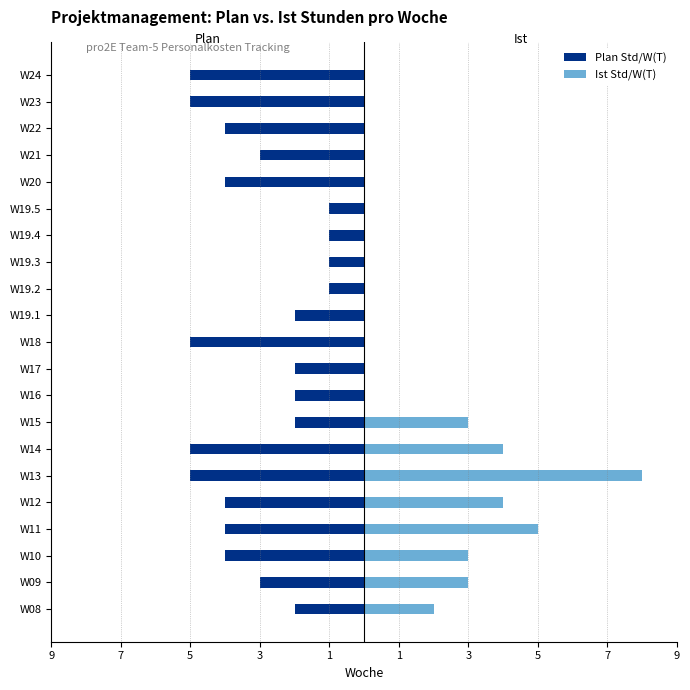

List the series in order of their overall mean, highest first.

Ist Std/W(T), Plan Std/W(T)